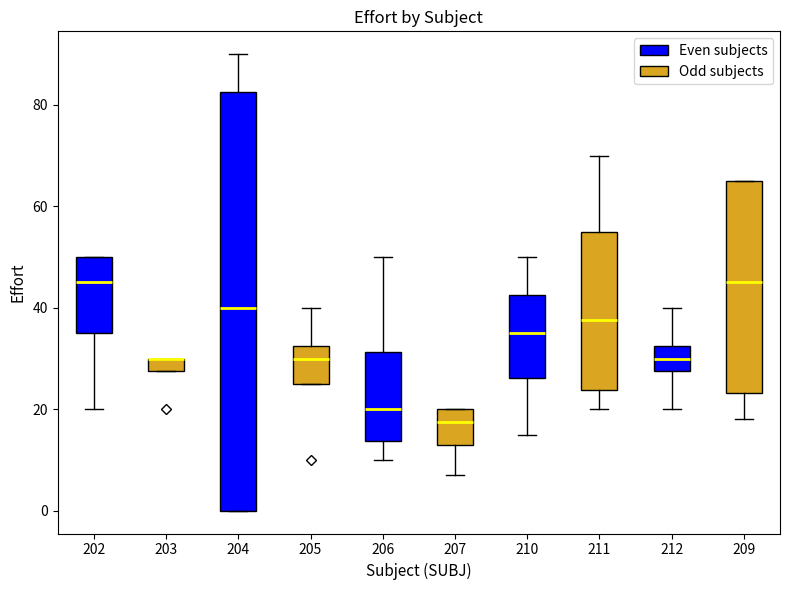

Where does the median line of the box at x = 206 sit on the y-axis? The values are not printed on the chart, so give them approximately, as read against the axis.

20